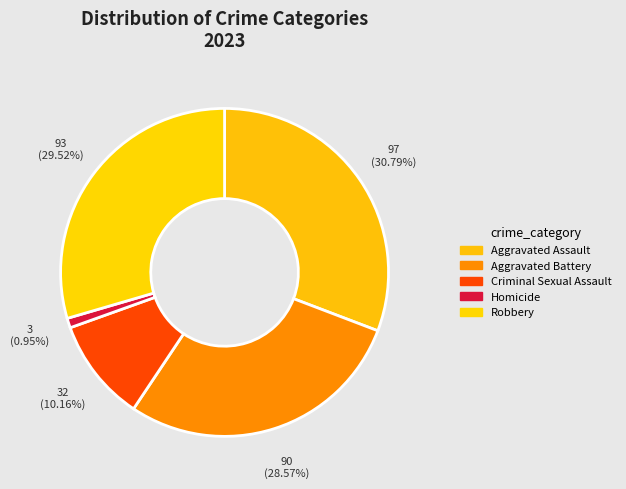

How many segments does this pie chart have?

5